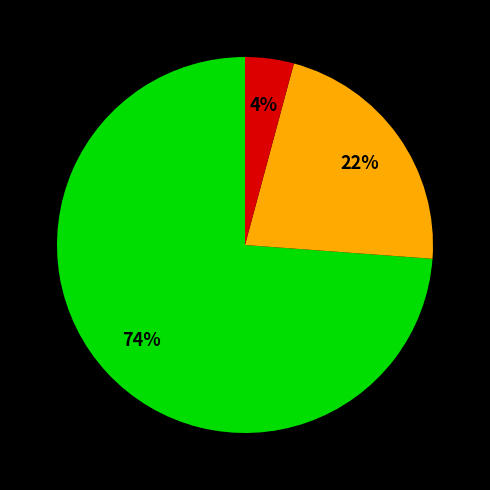

Does any single category account for the majority?

Yes